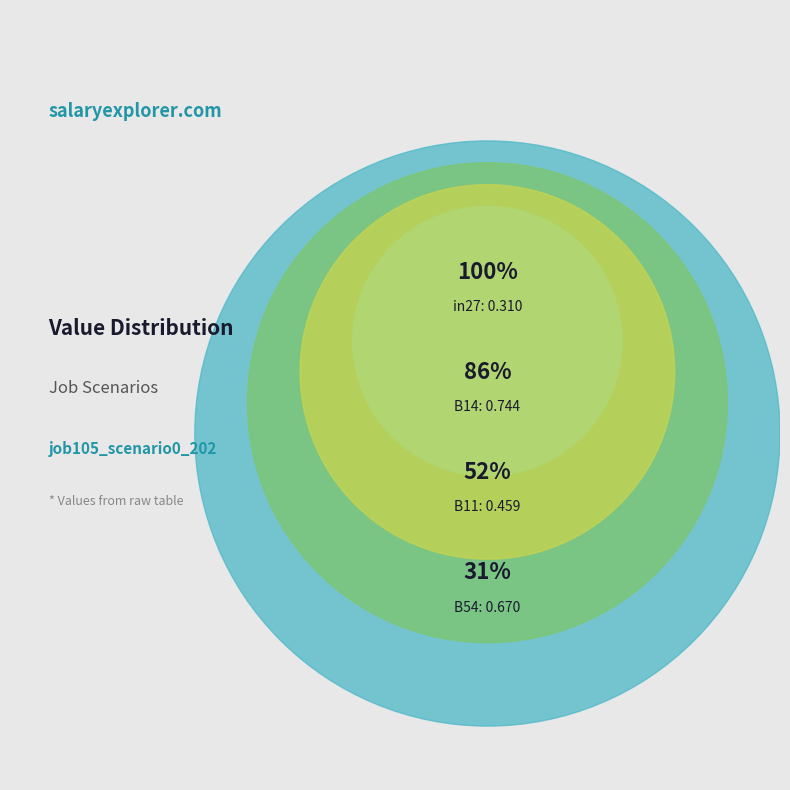

True or false: in27 accounts for 20% of the total.

False